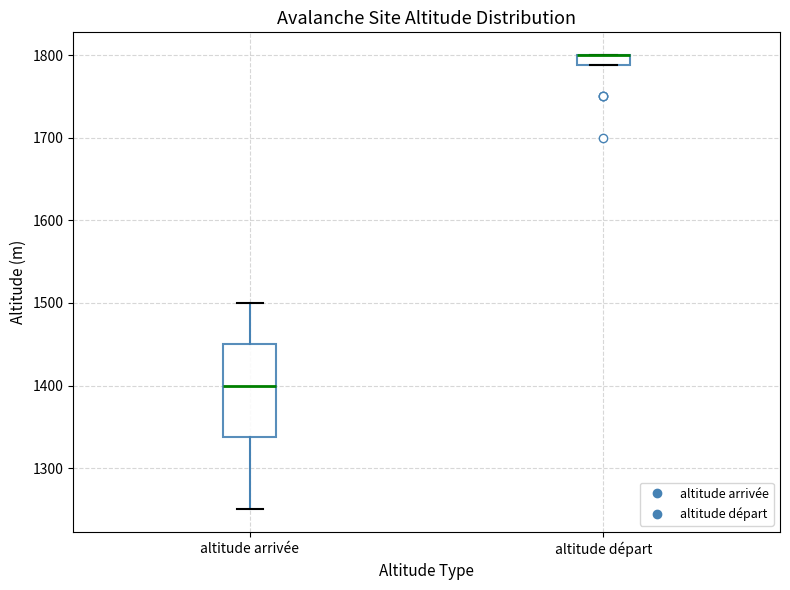

Comparing the boxes themselves (not the whiskers), which one is the tallest?

altitude arrivée